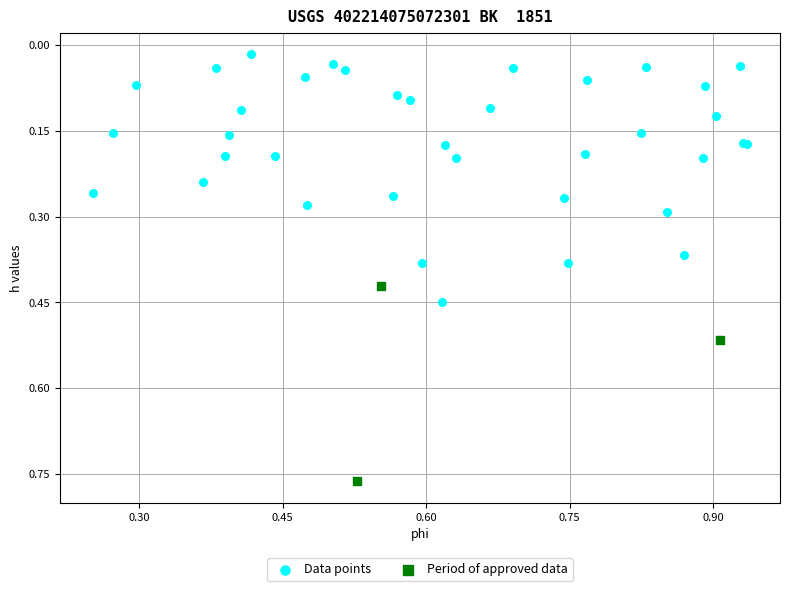

Which series has the largest Y range (max minus min)?

Data points